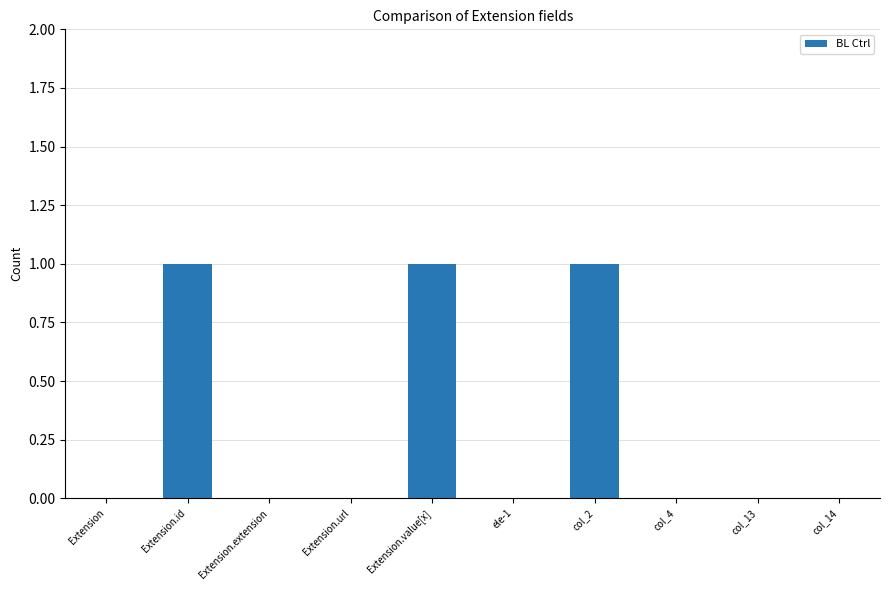

What is the sum of all values?

3